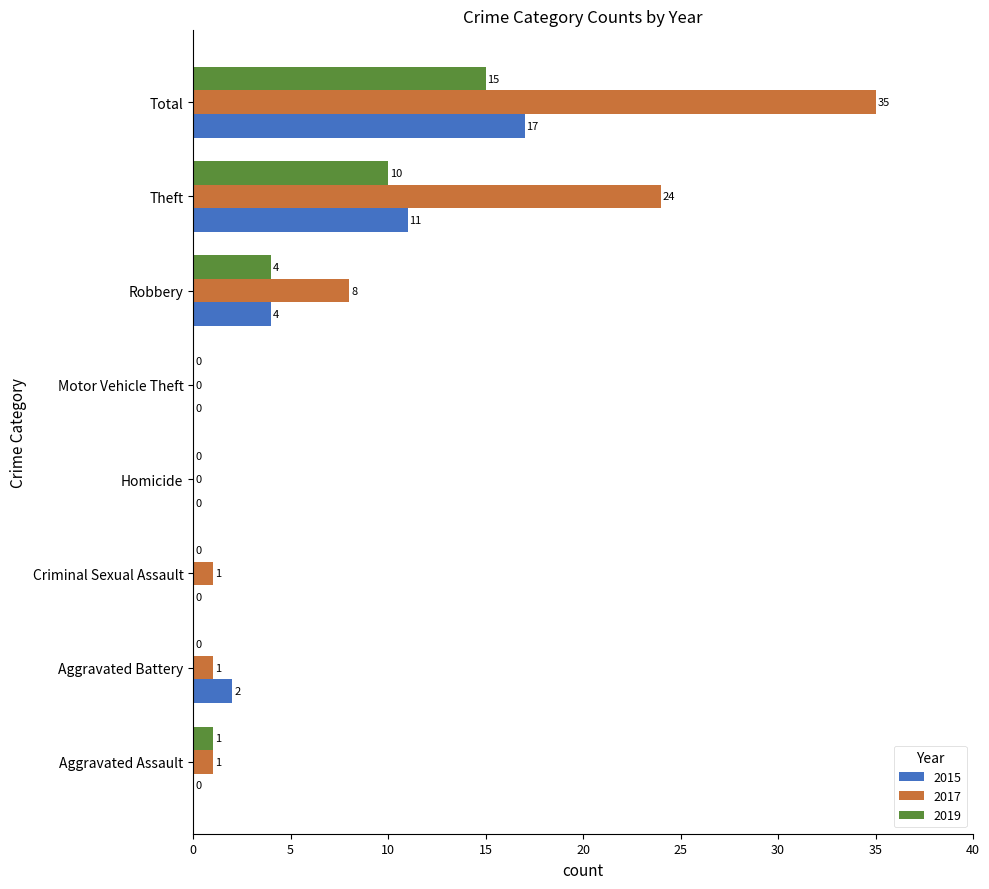

Is it true that 2019 equals 9 at Criminal Sexual Assault?

False